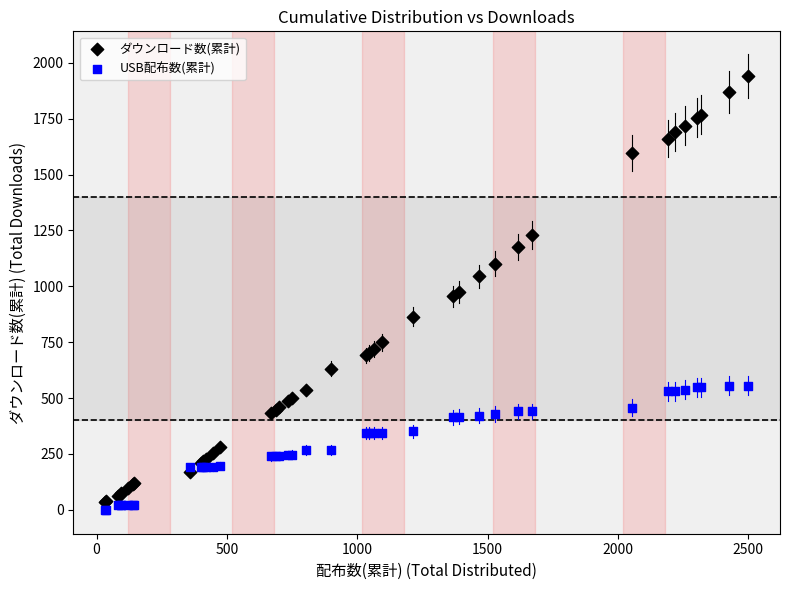

Which series reaches the minimum Y coordinate?

USB配布数(累計)